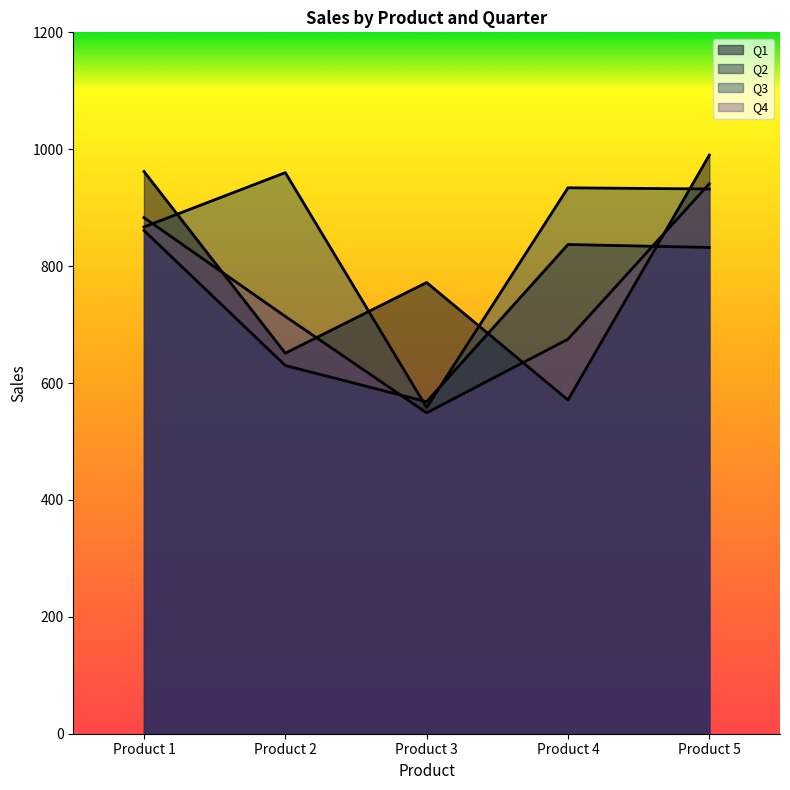

What is the value of the Q3 point at the 1st from the left?

867